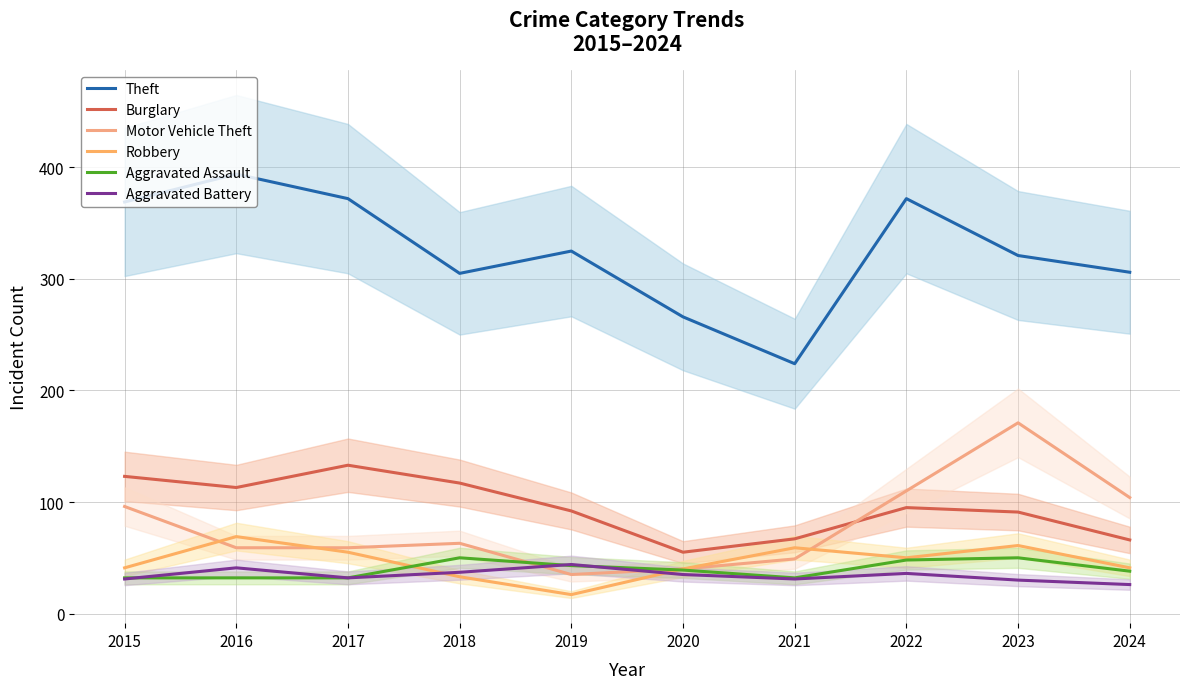

Where does the Theft series first go above 325?

2015